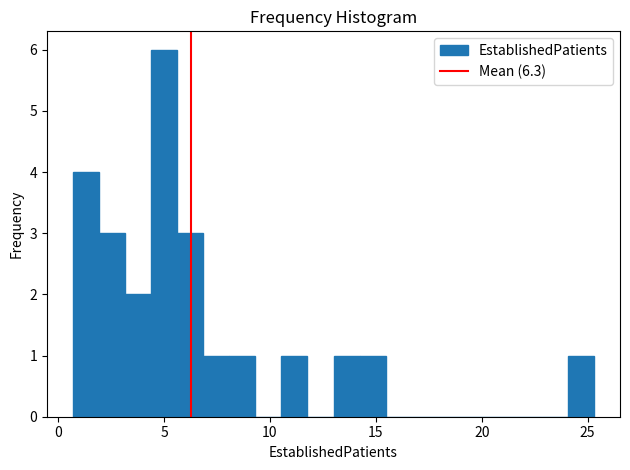

Read against the x-axis, roughly where is the centre of the tallest bar?

5.0